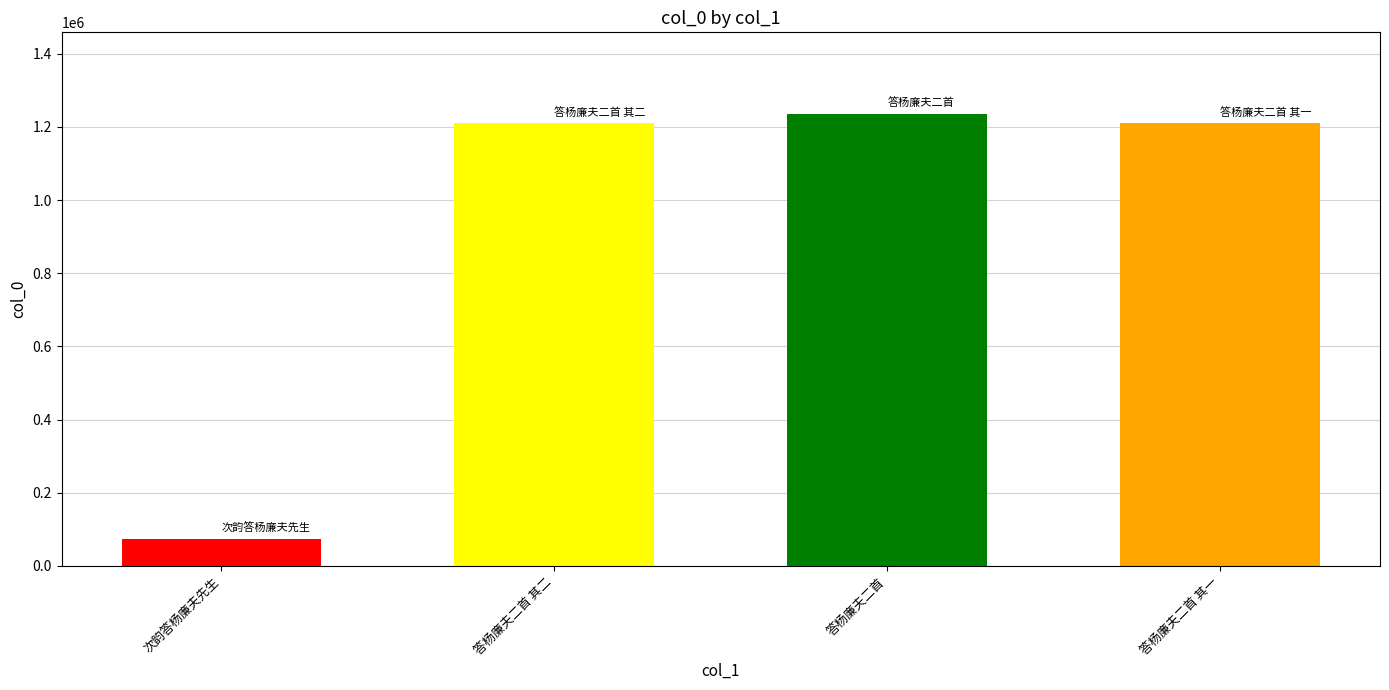

At which category does the chart reach its minimum across all series?

次韵答杨廉夫先生